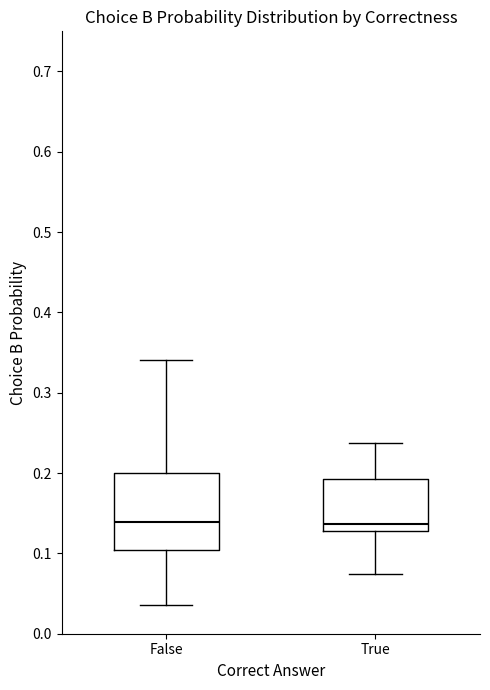

Reading left to right, transcribe this box plot: for each box, give where its median line is, the range the box spans, and where its two whiskers end, as read against the y-axis. The values are not printed on the chart, so give them approximately, as read against the axis.

False: median 0.14, box 0.10 to 0.20, whiskers 0.04 to 0.34
True: median 0.14, box 0.13 to 0.19, whiskers 0.07 to 0.24